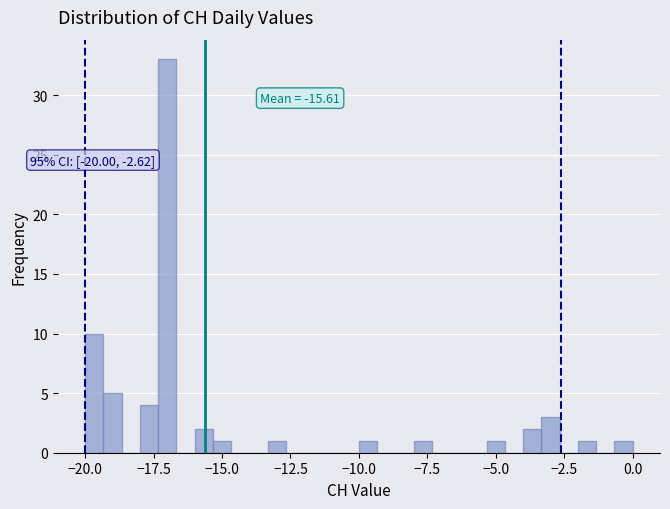

Around what value on the x-axis is the tallest bar? Give the approximate position of its centre, as read against the axis.

-17.0